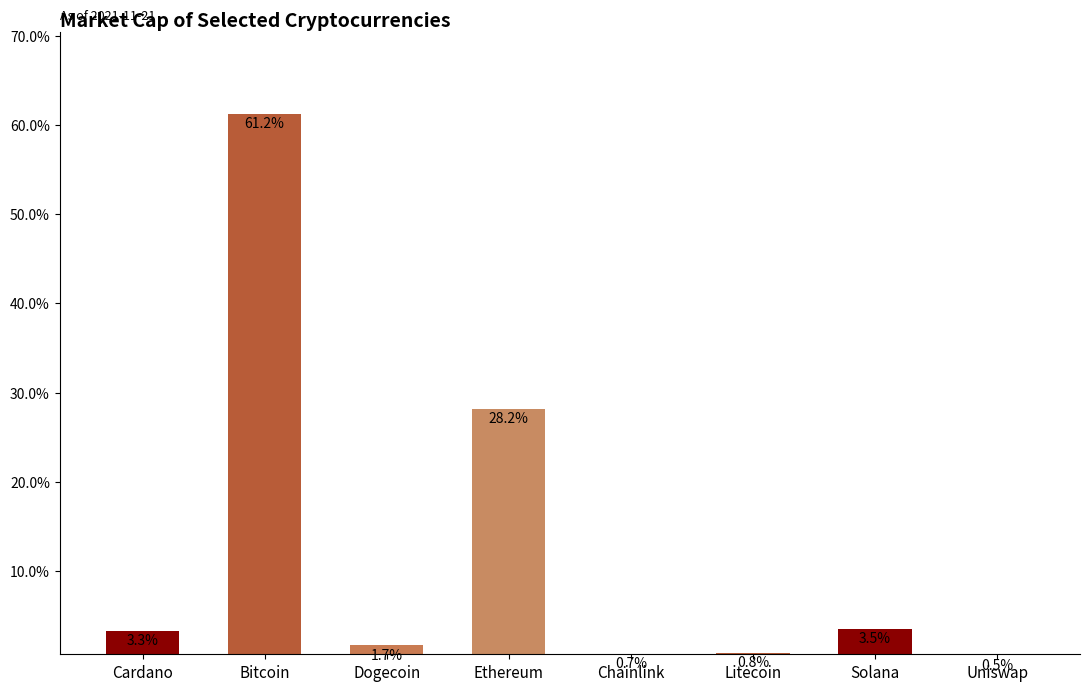

Reading left to right, extract all data points from this chart.

Cardano=3.3	Bitcoin=61.2	Dogecoin=1.7	Ethereum=28.2	Chainlink=0.7	Litecoin=0.8	Solana=3.5	Uniswap=0.5